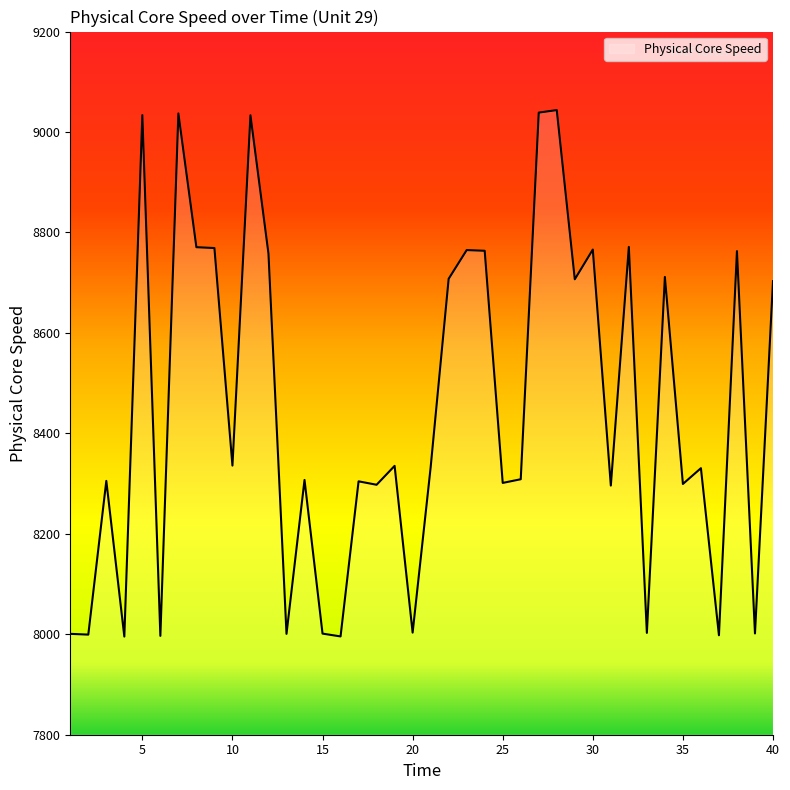

What is the smallest value displayed?

7995.4